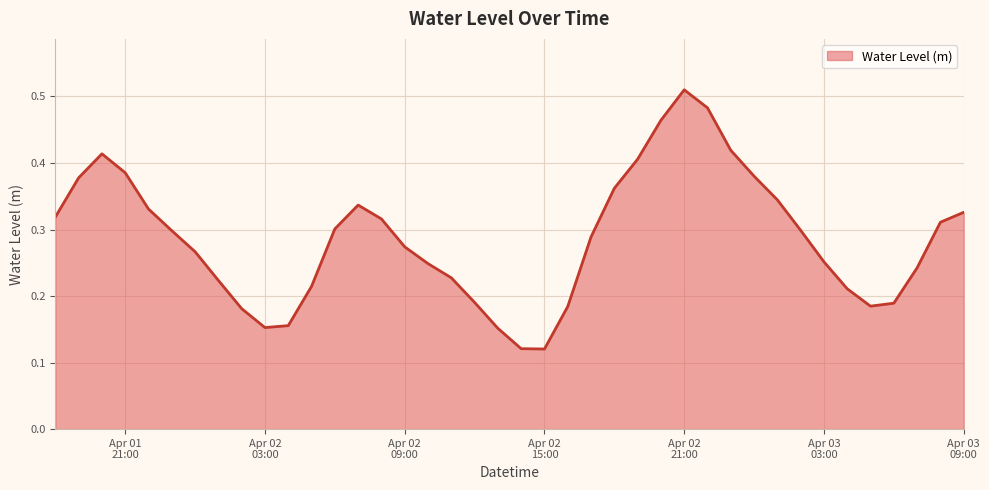

How many lines are shown in the chart?

1